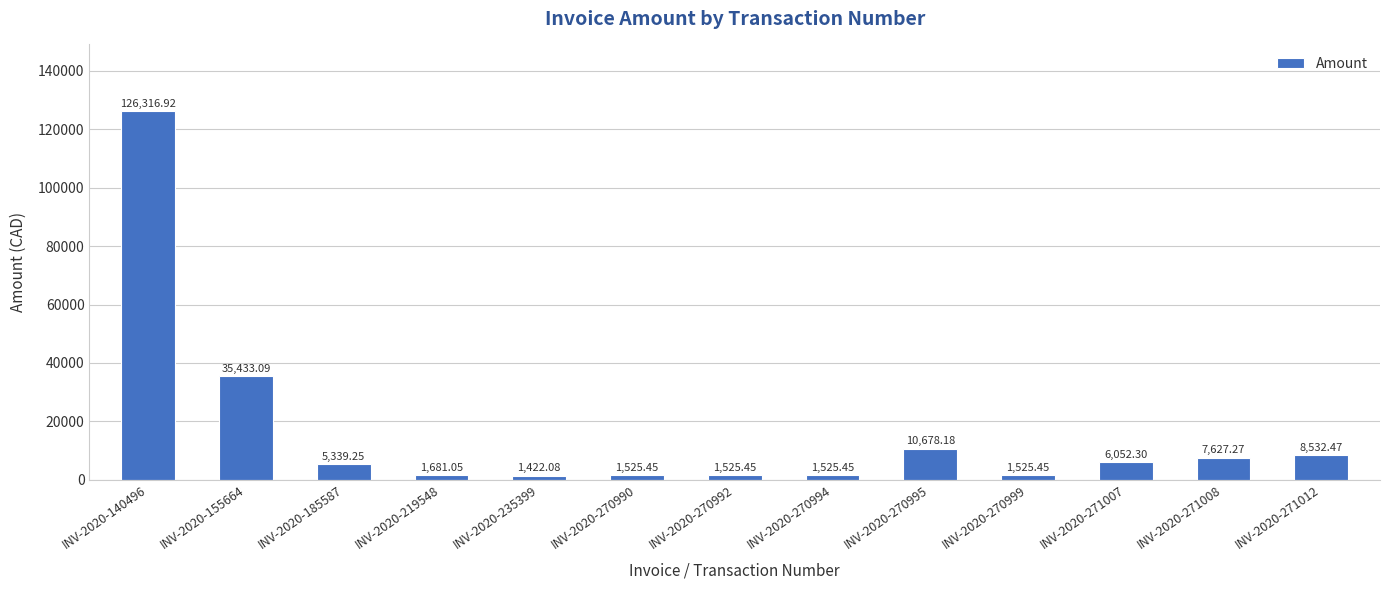

Does the chart contain stacked bars?

No